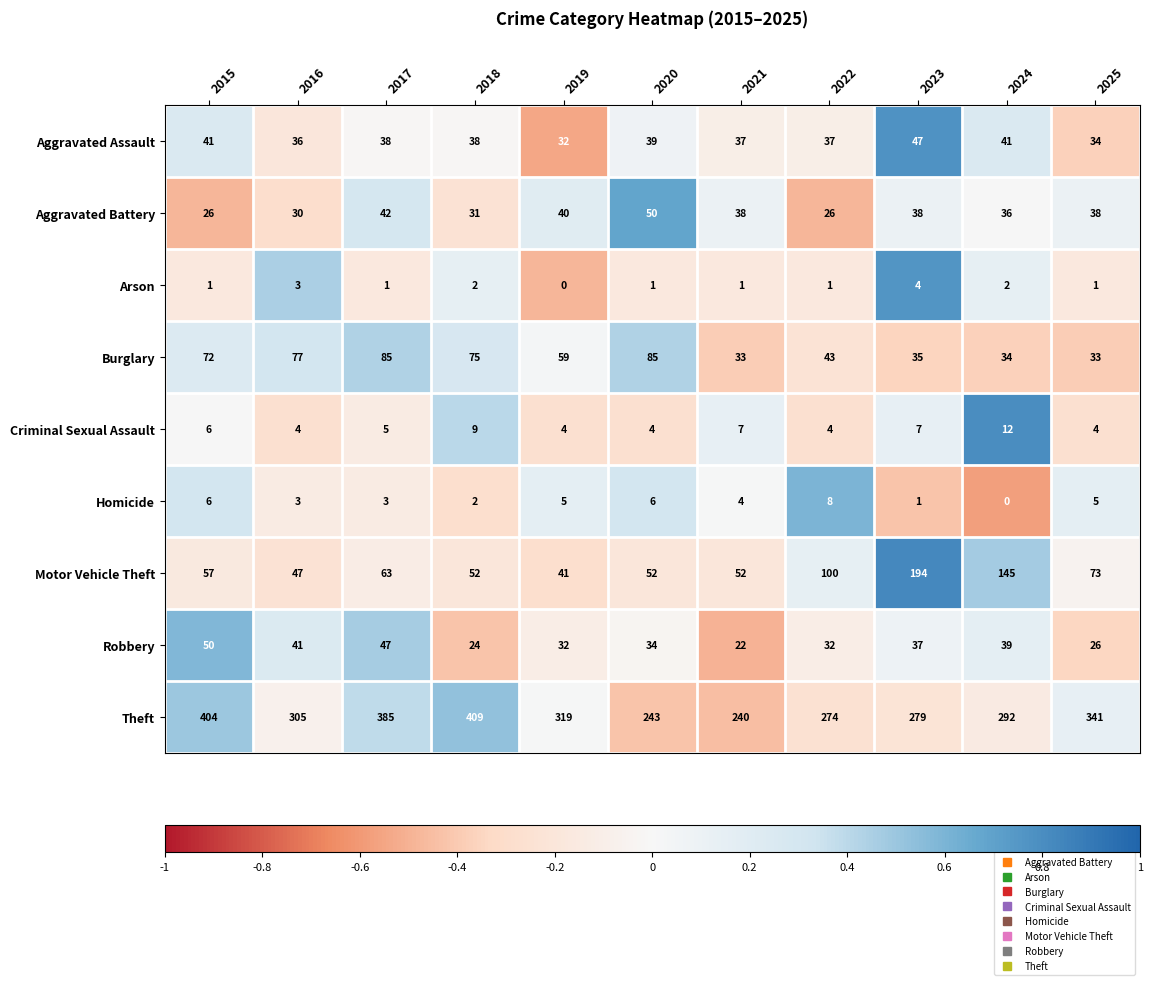

Between 2021 and 2023, which series saw the biggest shift?

Motor Vehicle Theft